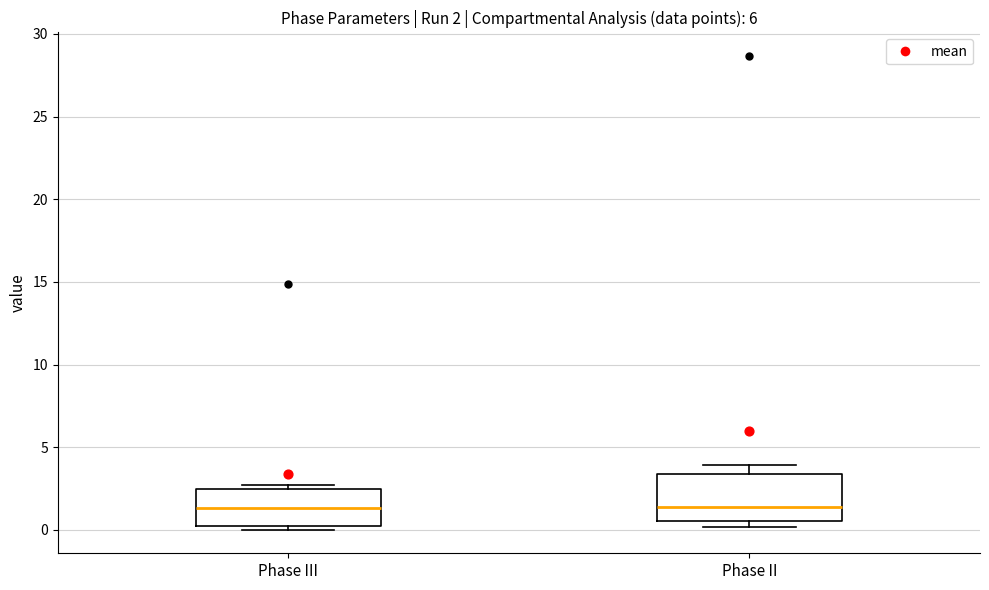

Comparing the boxes themselves (not the whiskers), which one is the tallest?

Phase II